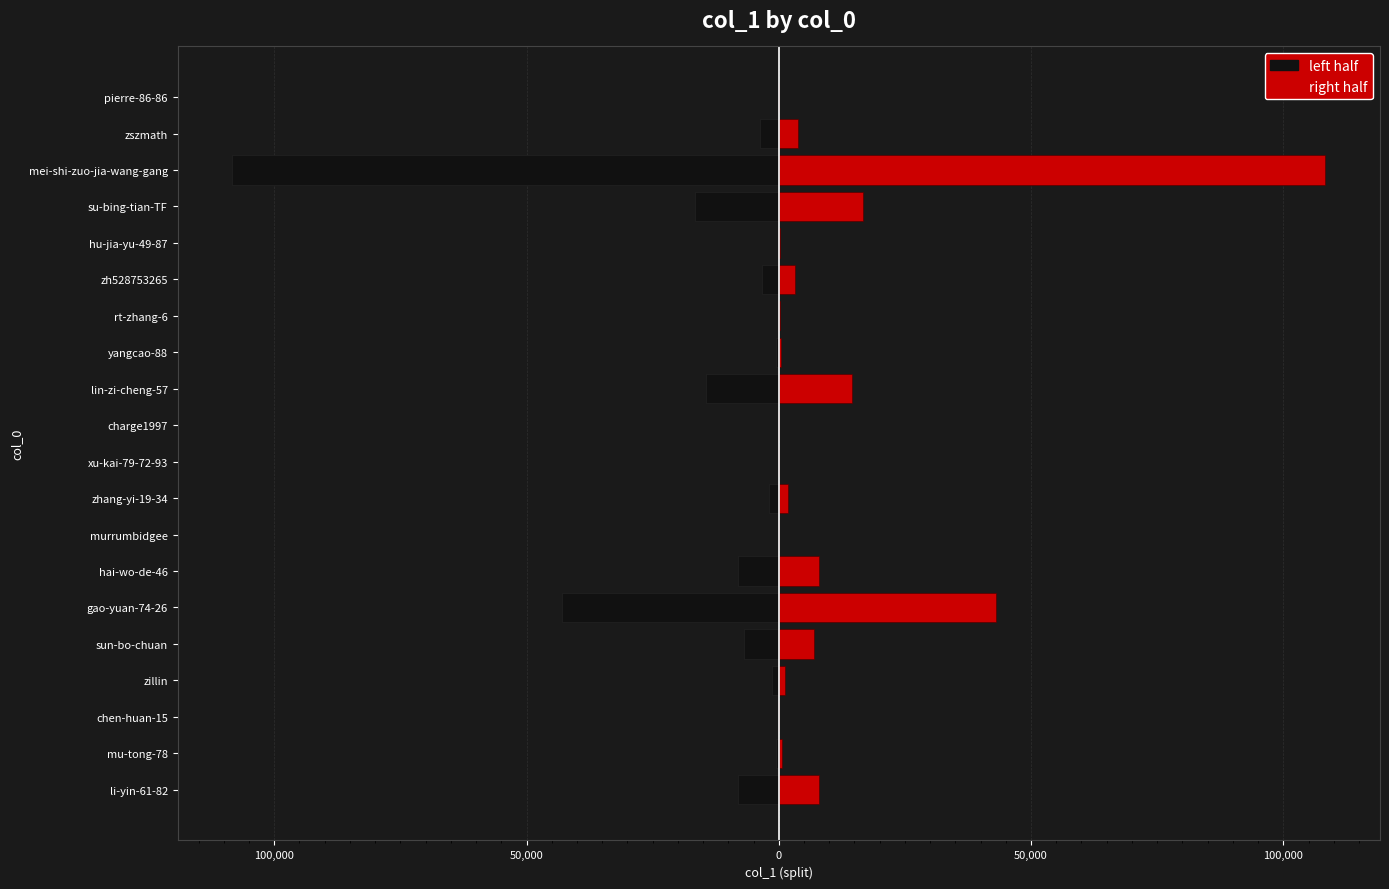

What is the difference between the maximum and minimum values in the right series?

108332.0